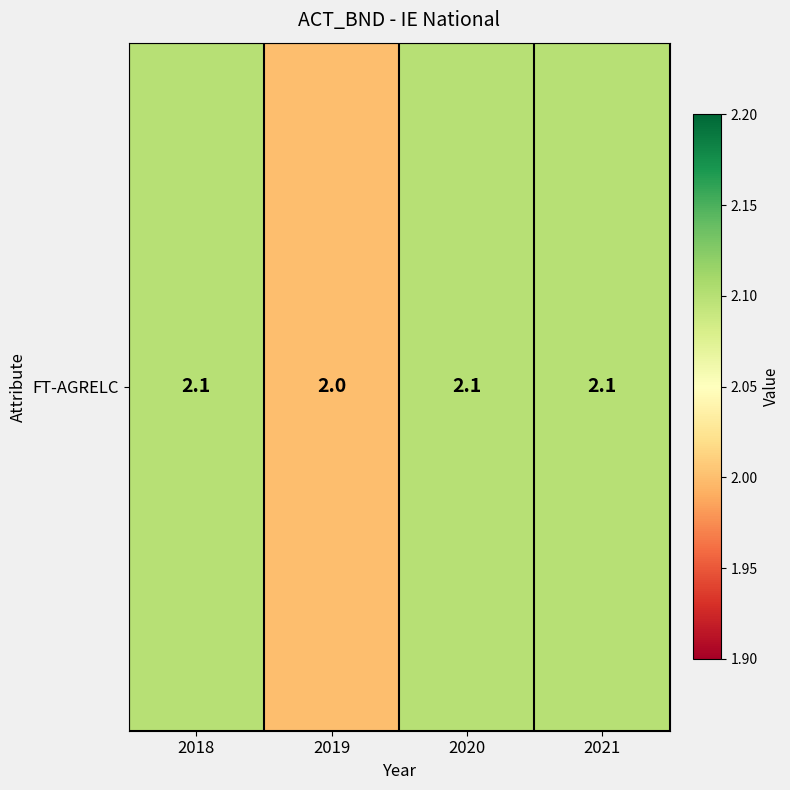

Between 2021 and 2020, which is larger?

2021